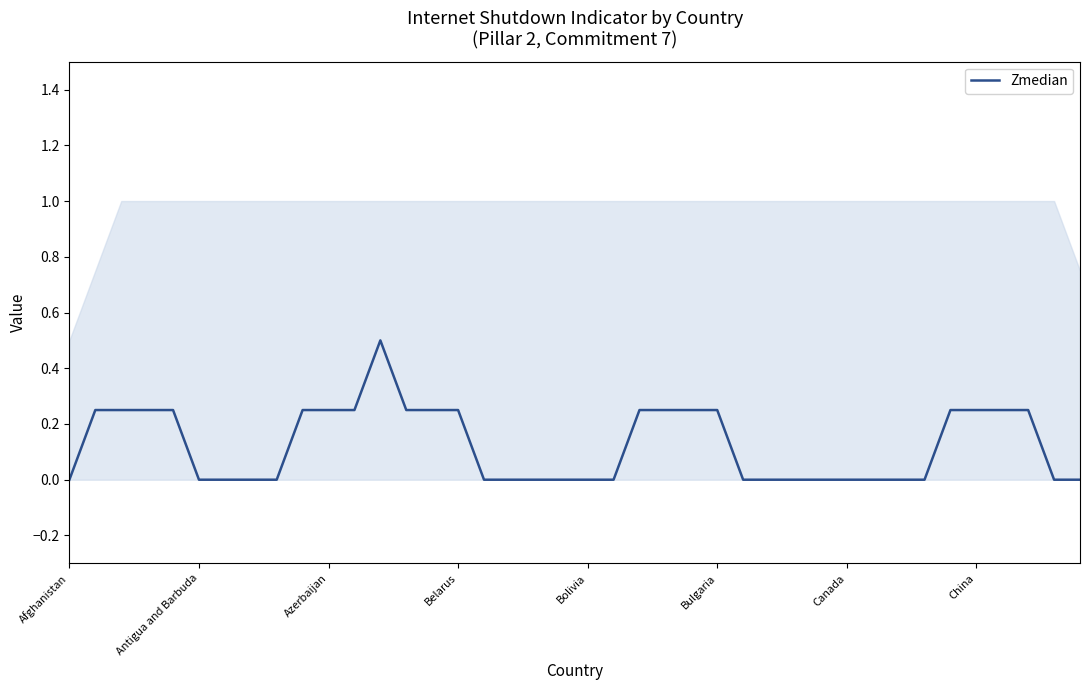

Between Afghanistan and 16, which is larger?

Afghanistan